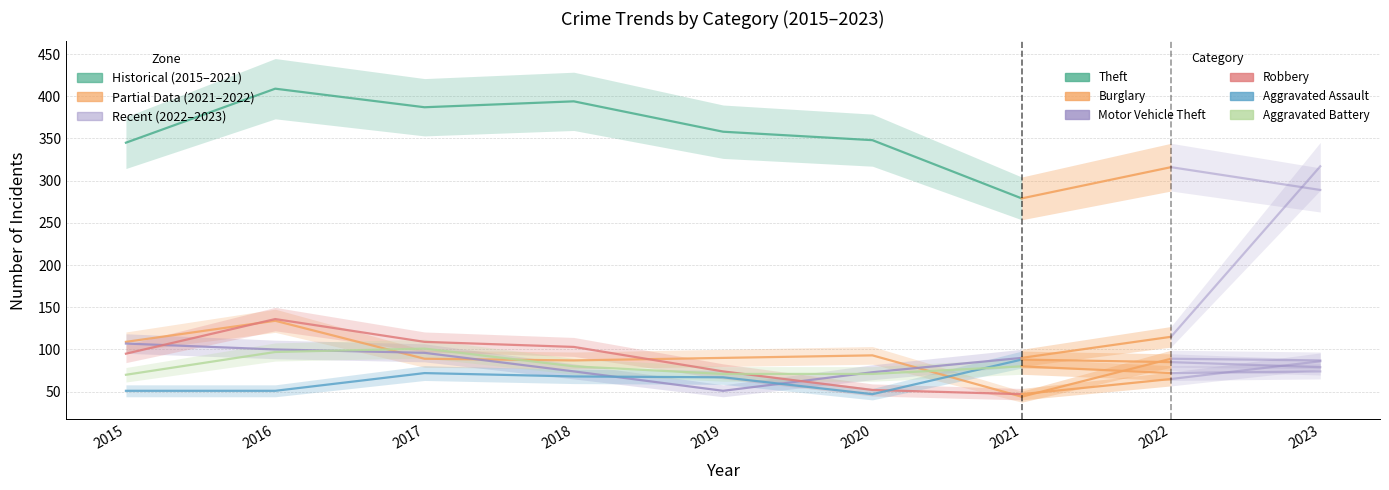

What is the sum of the Burglary values at 2017 and 2020?

182